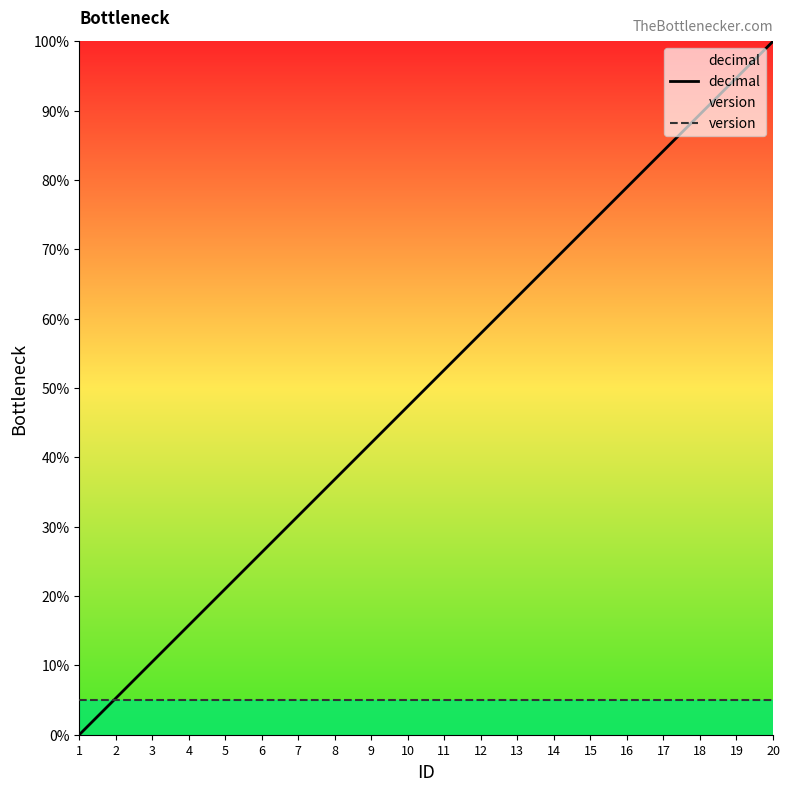

What is the value of the version point at the 12th from the left?

5.0